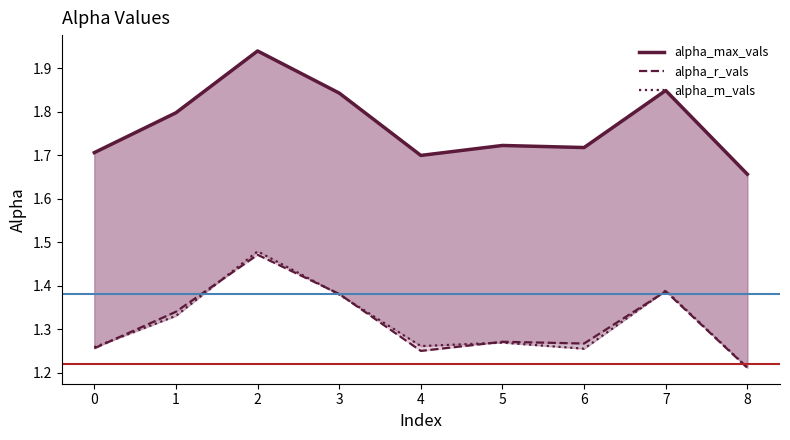

What is the value of the alpha_r_vals point at the 3rd from the left?

1.5